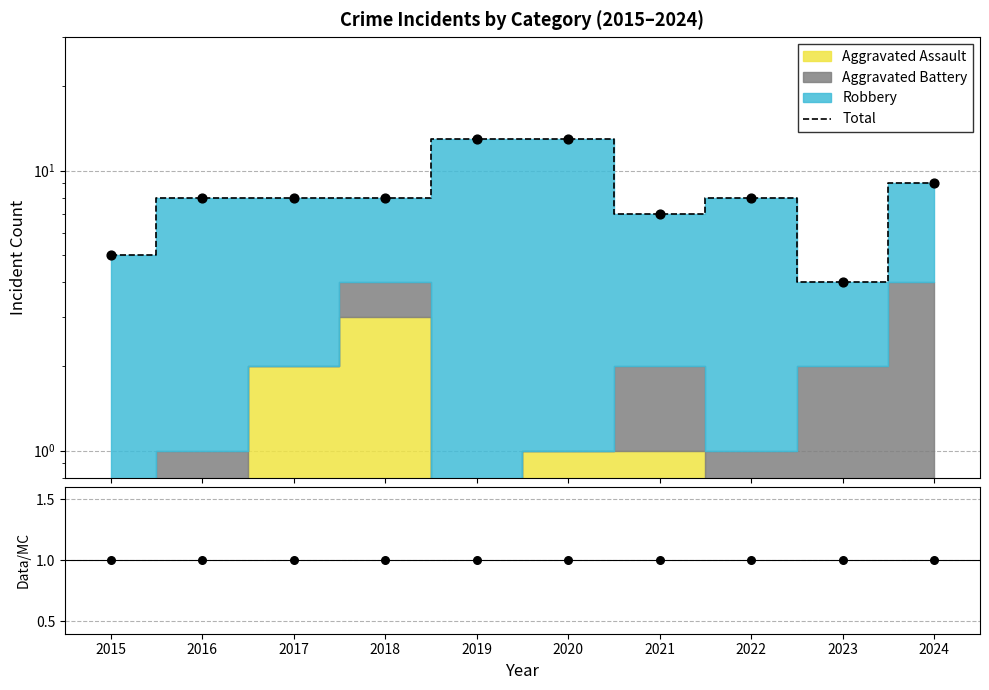

Which series reaches the minimum Y coordinate?

Data / MC